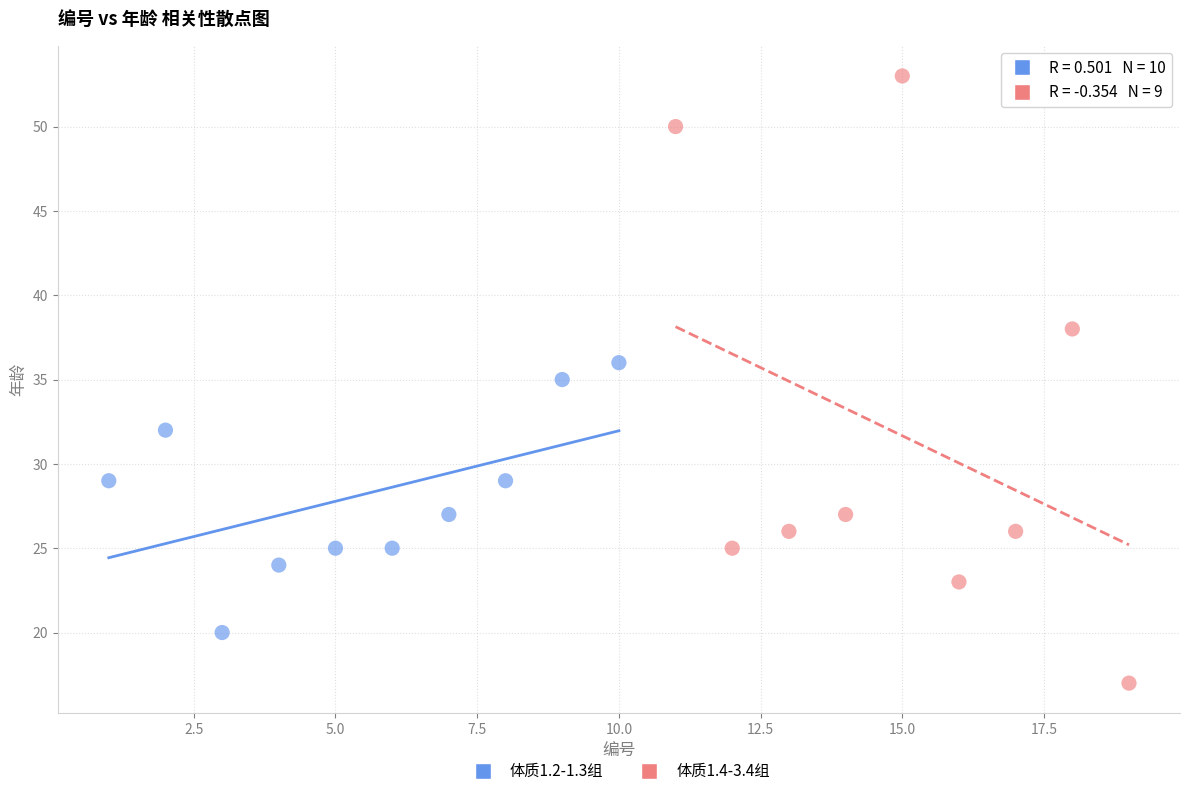

Which series reaches the minimum Y coordinate?

体质1.4-3.4组